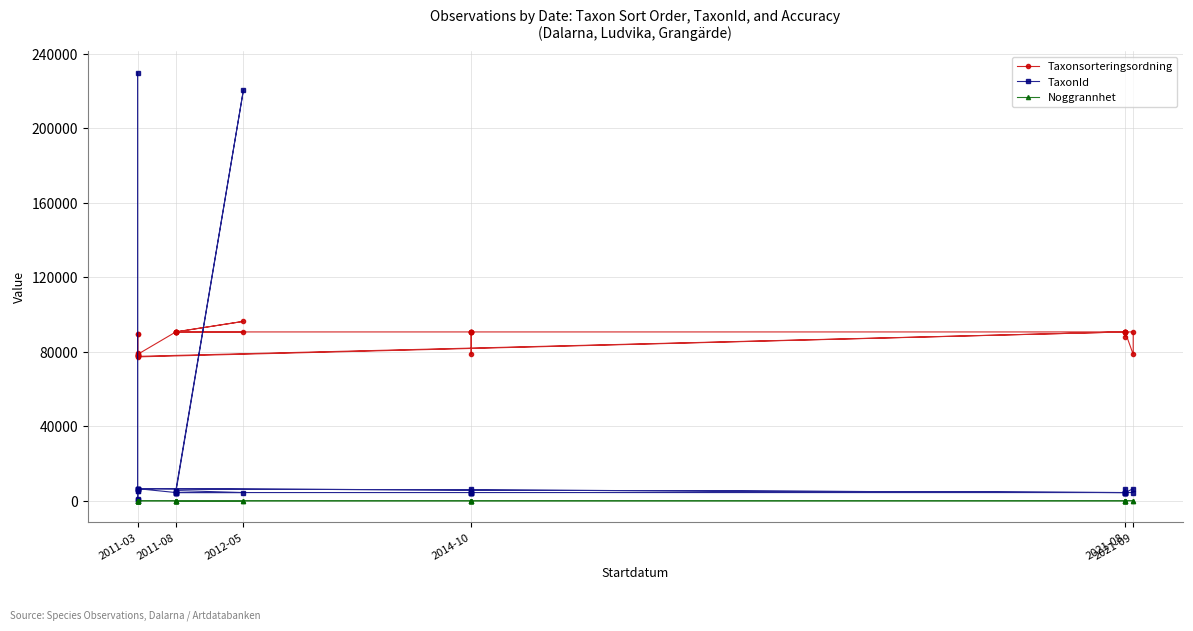

Which series has the widest spread of values?

TaxonId